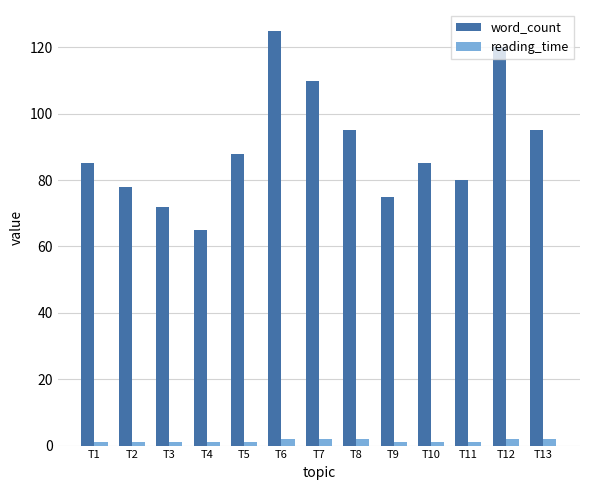

Between T1 and T8, which series saw the biggest shift?

word_count